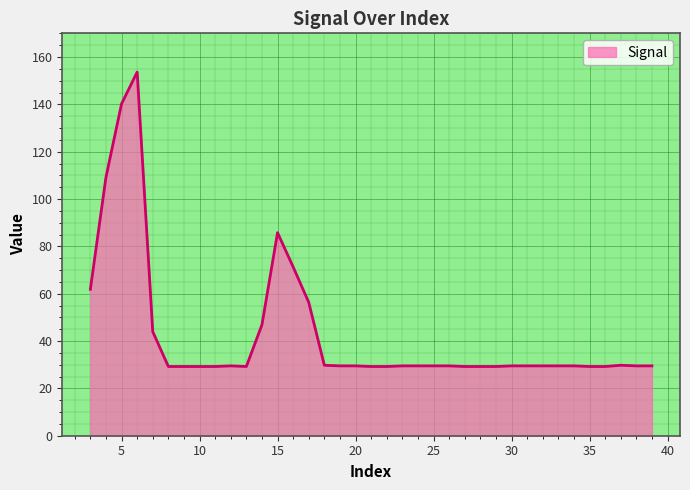

What is the greatest value displayed?

153.6